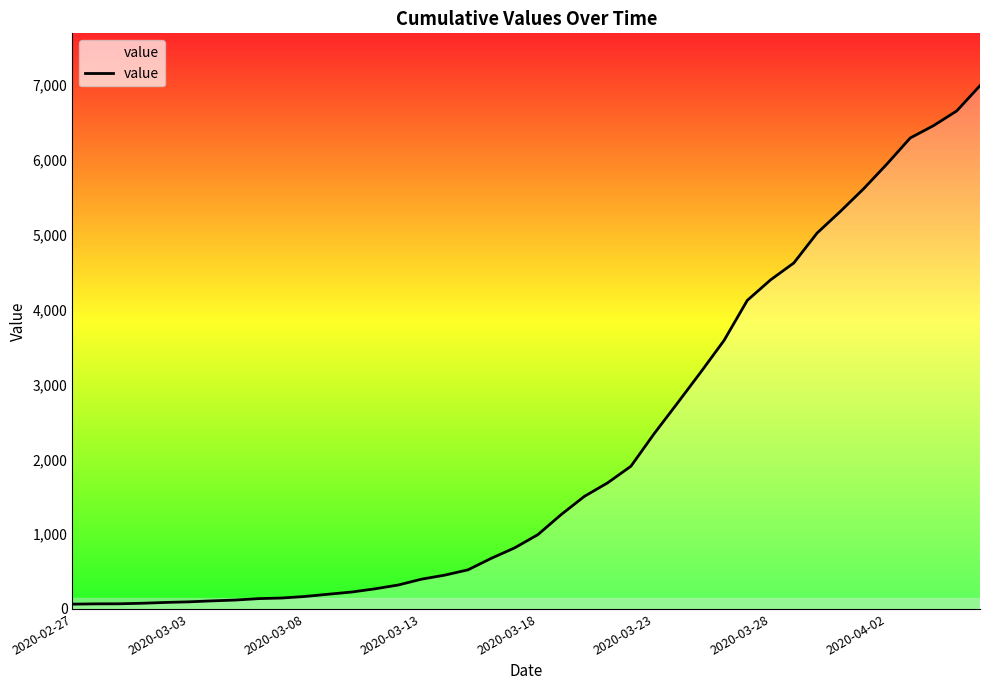

What is the sum of all values?

85677